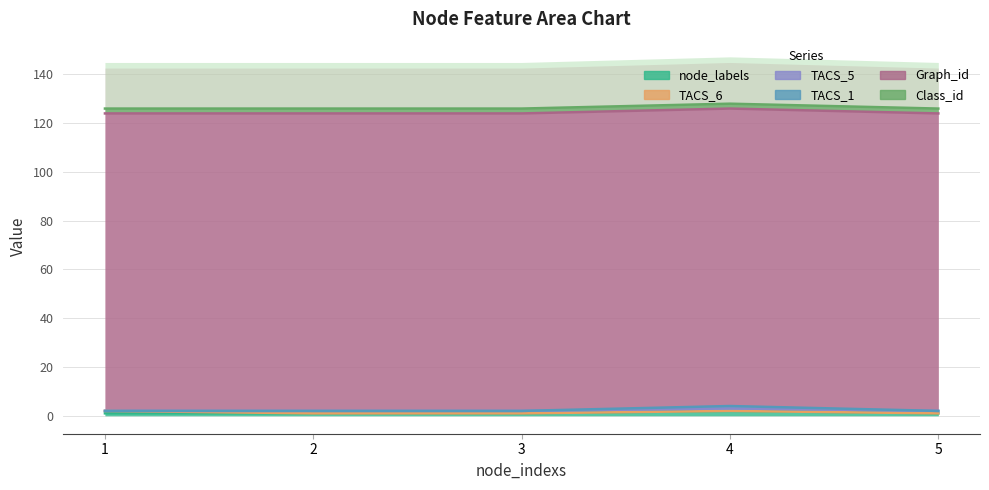

Is it true that Class_id equals 2 at 4?

True